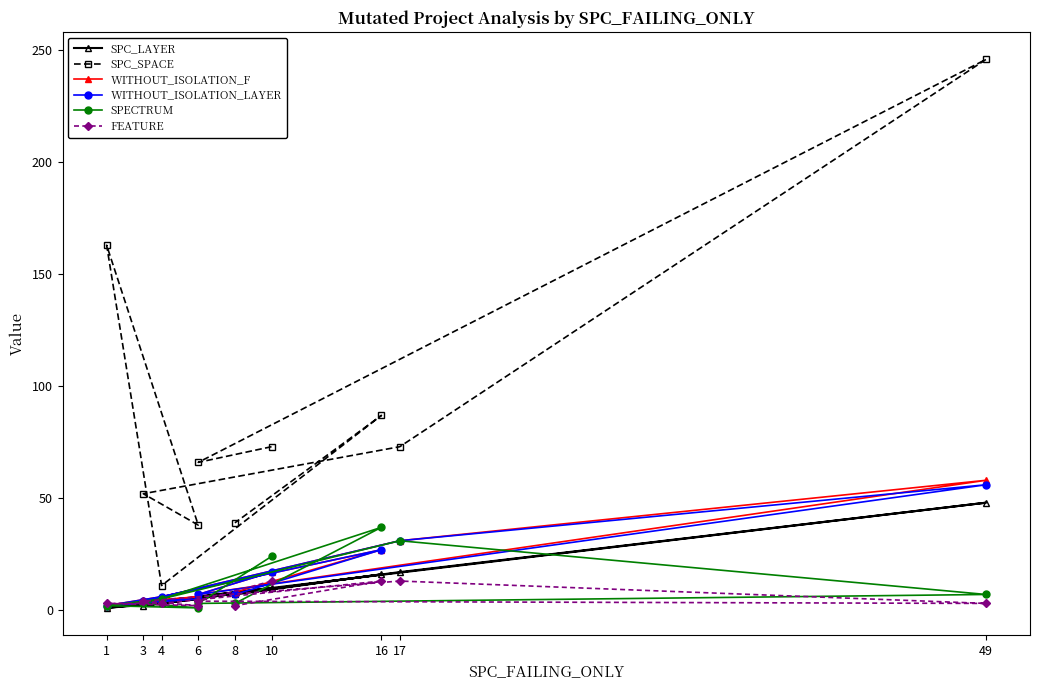

What is the average value of the WITHOUT_ISOLATION_LAYER series?

16